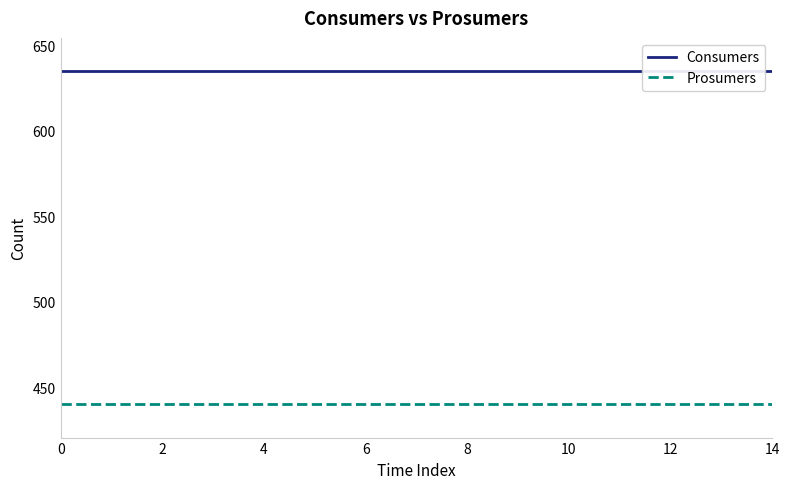

True or false: Prosumers and Consumers intersect in this chart.

False